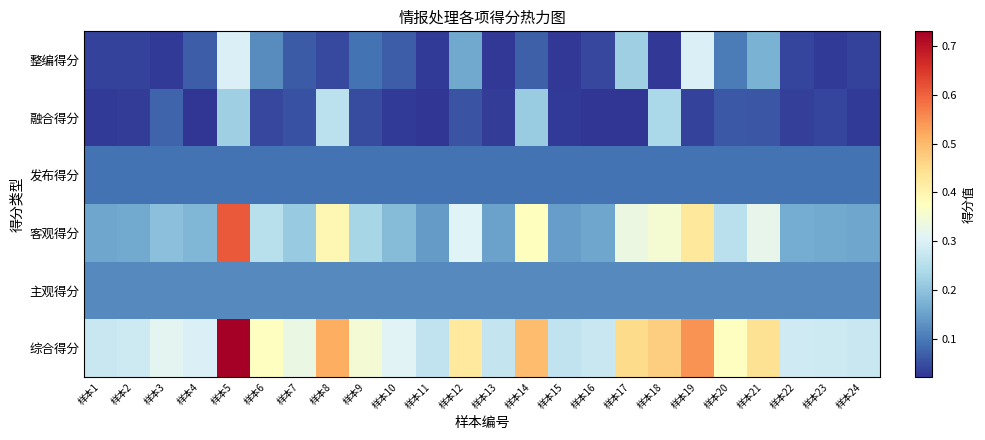

Which series has the largest total across all categories?

综合得分